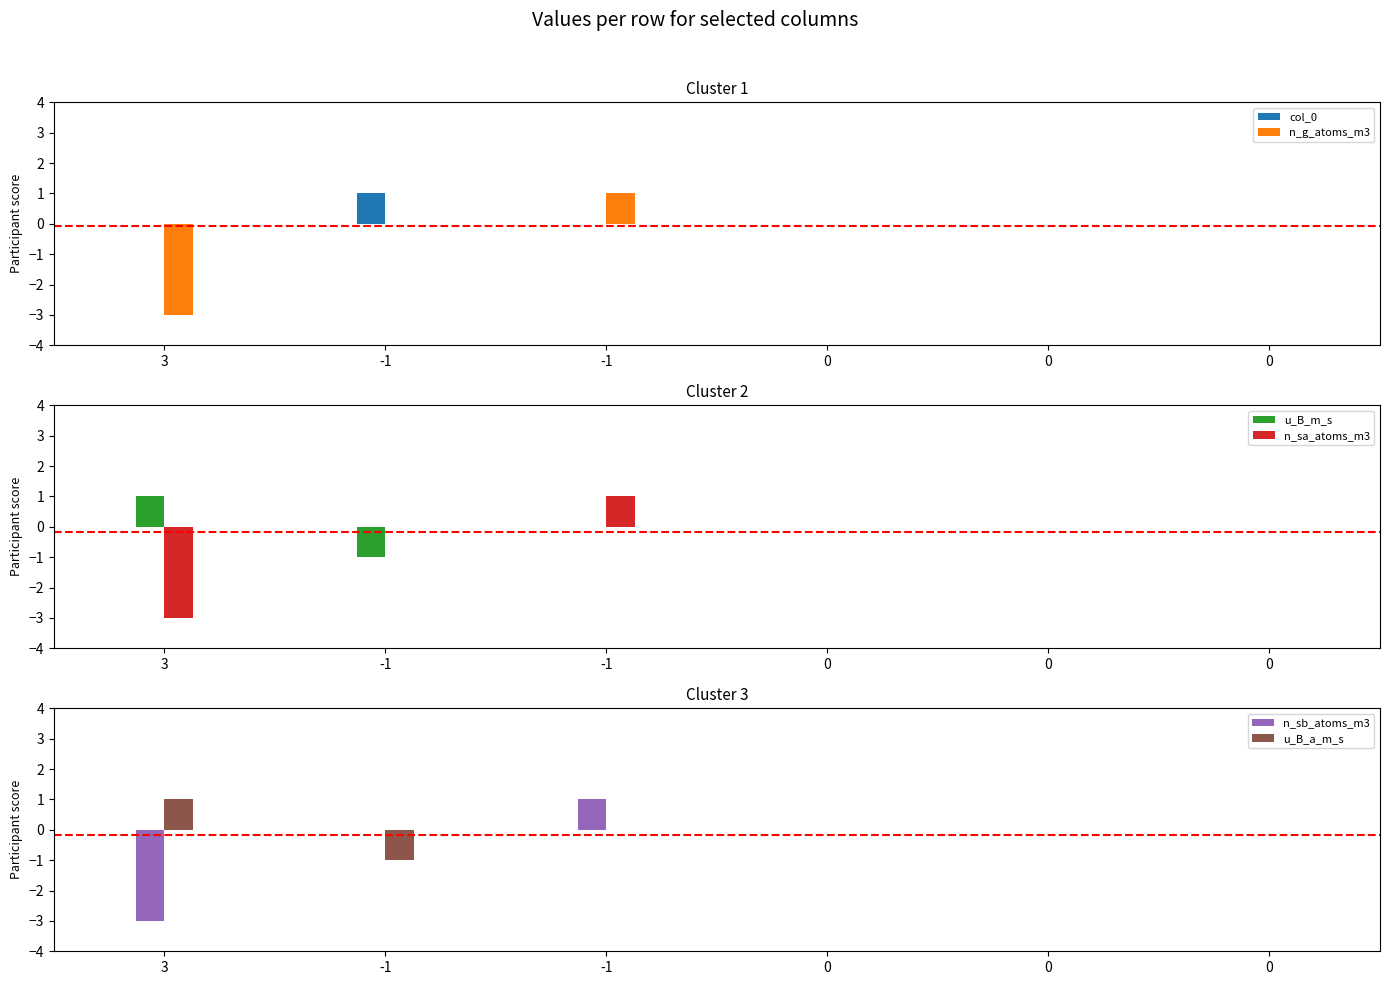

At which label does n_sb_atoms_m3 first exceed 0?

-1